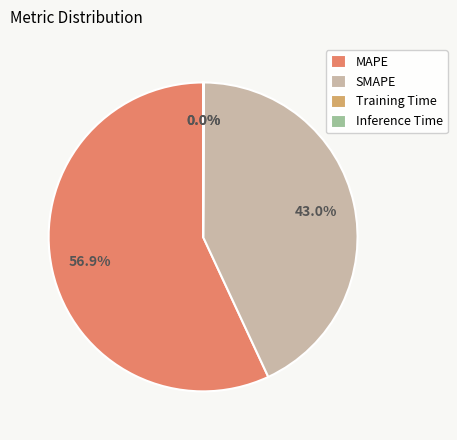

Which slice is the largest?

MAPE